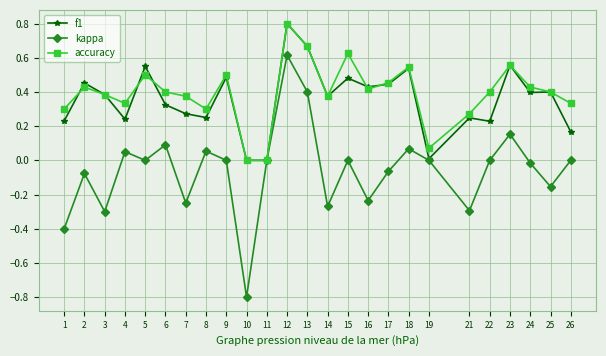

How many lines are shown in the chart?

3